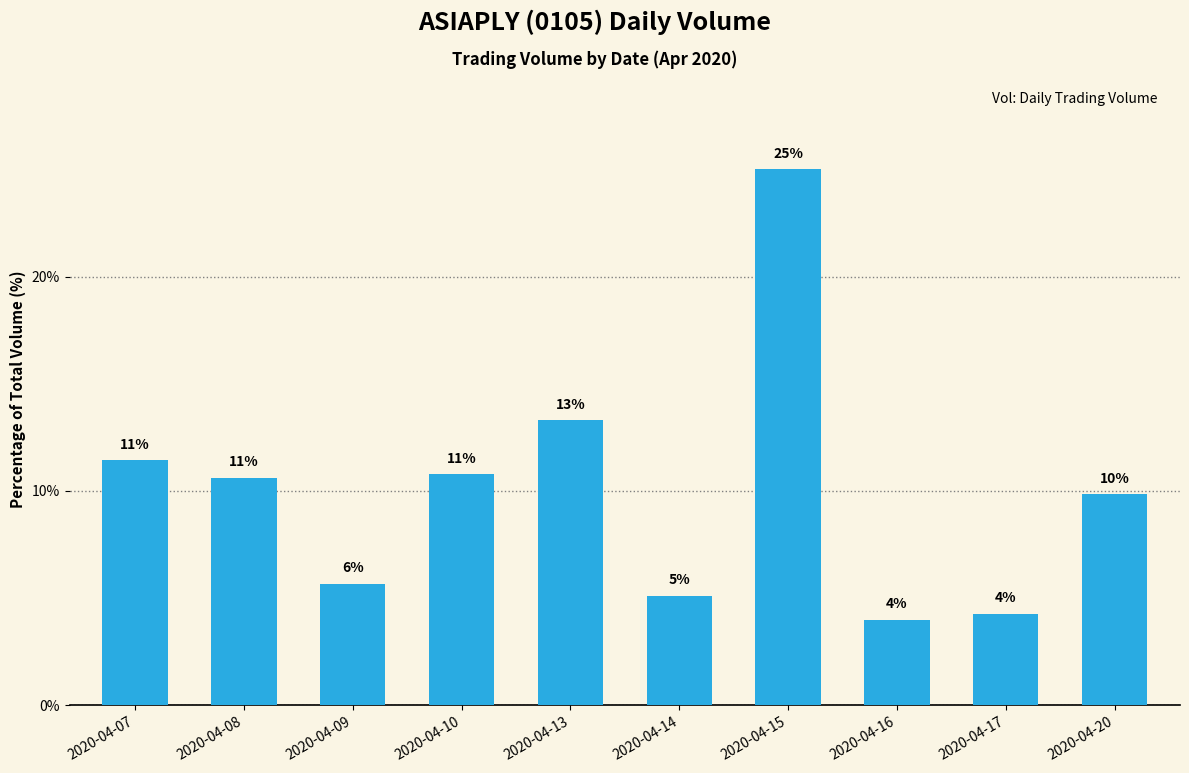

What is the difference between the maximum and minimum values?

21.0